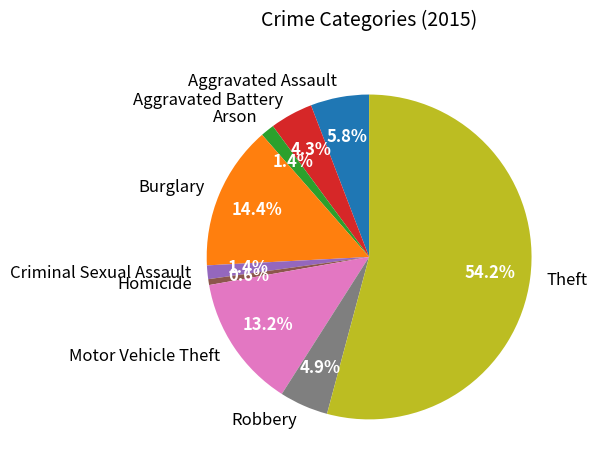

What portion of the pie excludes Homicide?

99.4%